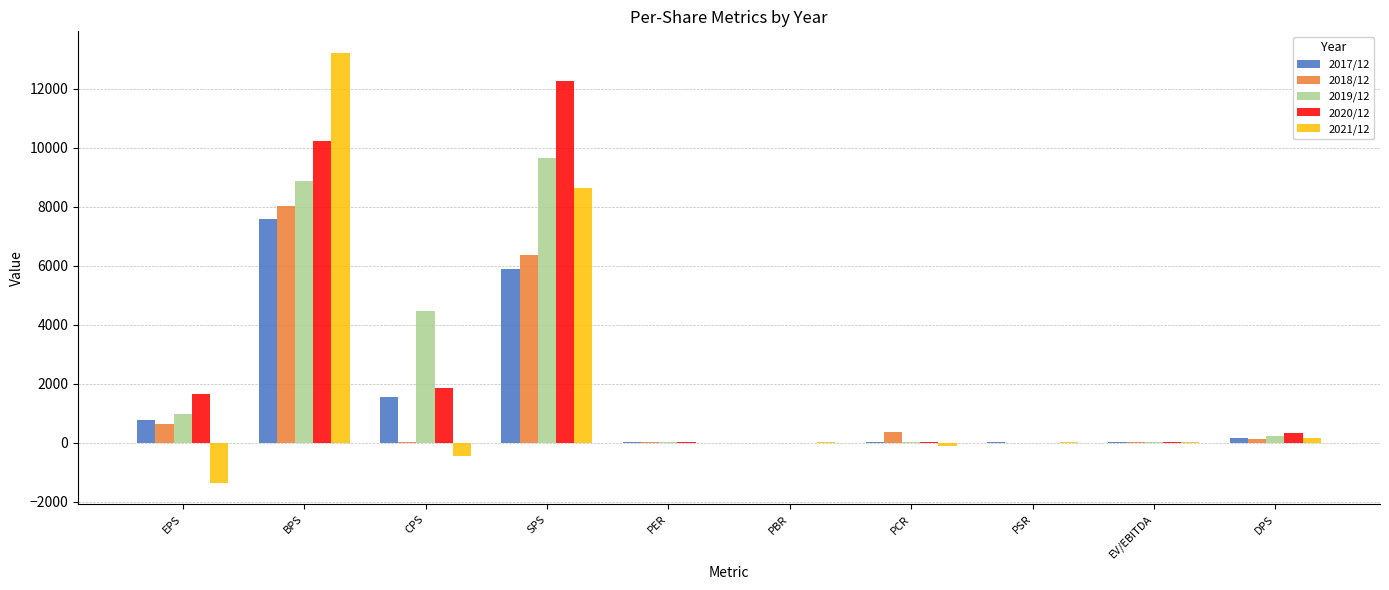

Which category has the highest value in the 2019/12 series?

SPS